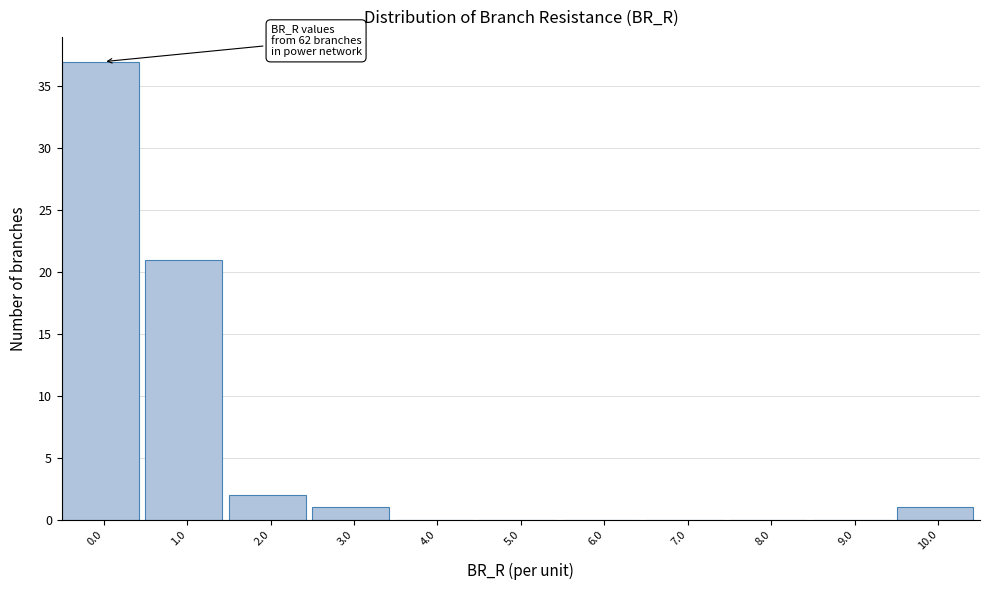

Reading right to left, list all the values displayed in this chart.

10.0=1	9.0=0	8.0=0	7.0=0	6.0=0	5.0=0	4.0=0	3.0=1	2.0=2	1.0=21	0.0=37